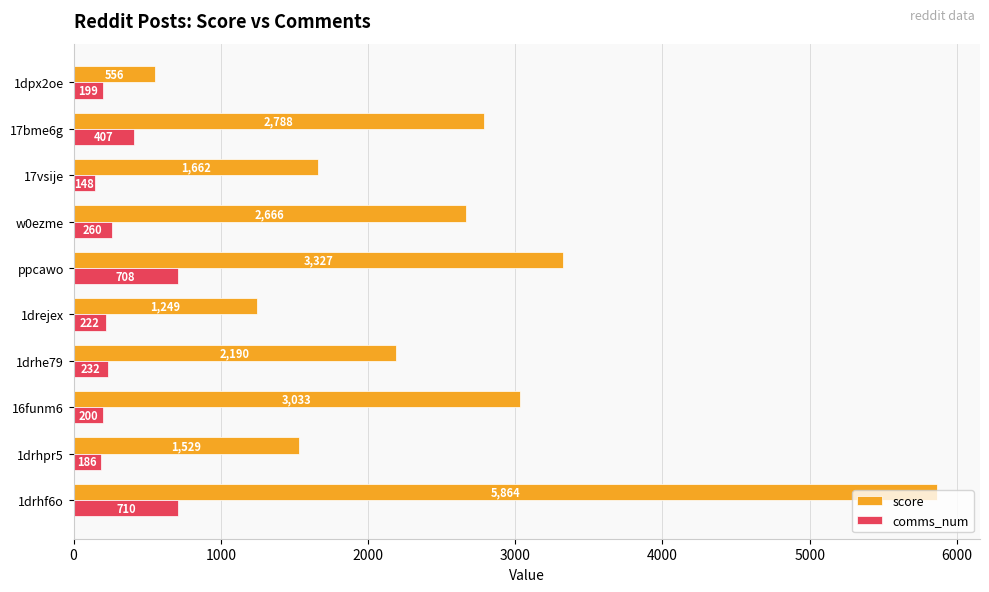

True or false: score has a value of 415 at 17vsije.

False